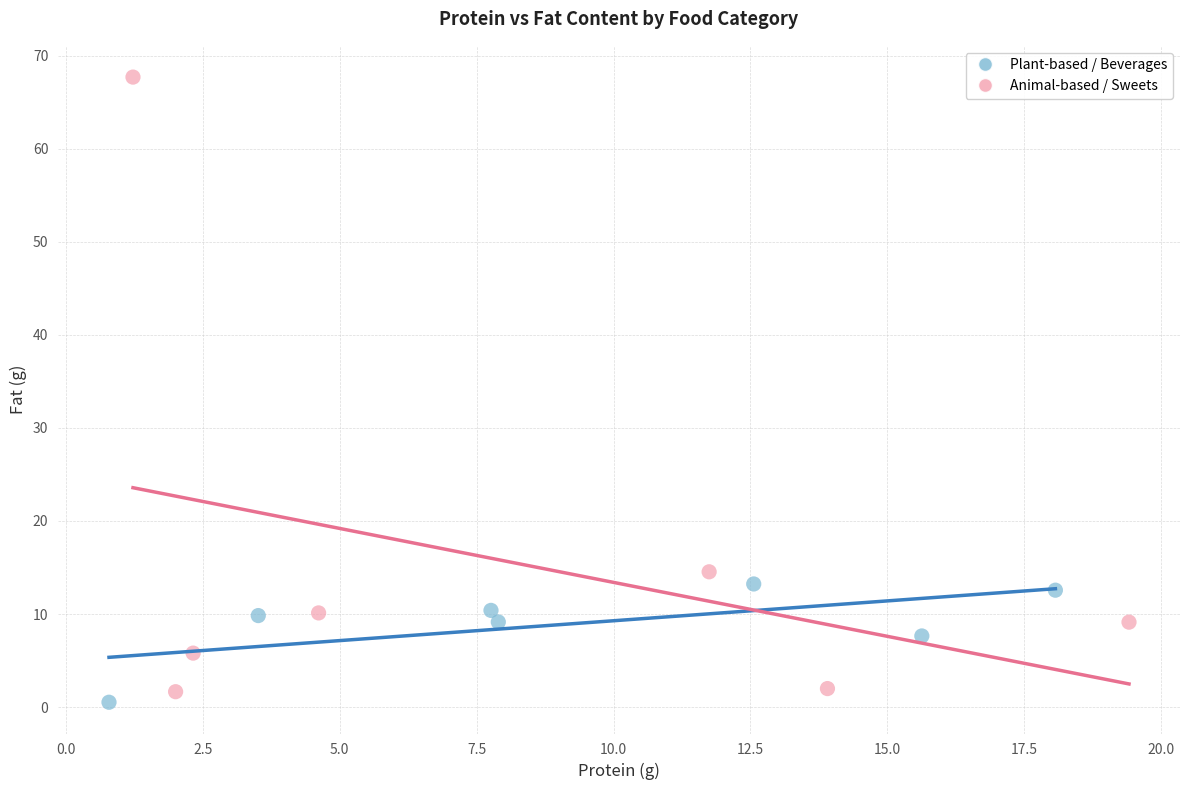

Which series reaches the maximum Y coordinate?

Animal-based / Sweets